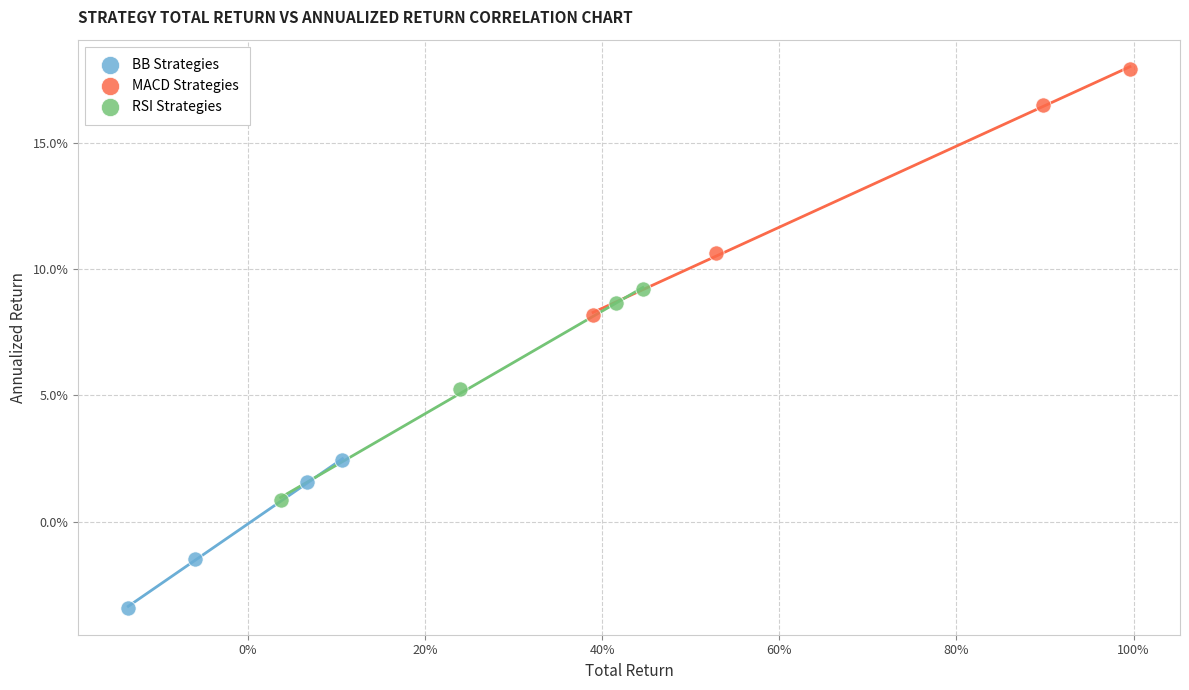

Which series reaches the maximum Y coordinate?

MACD Strategies